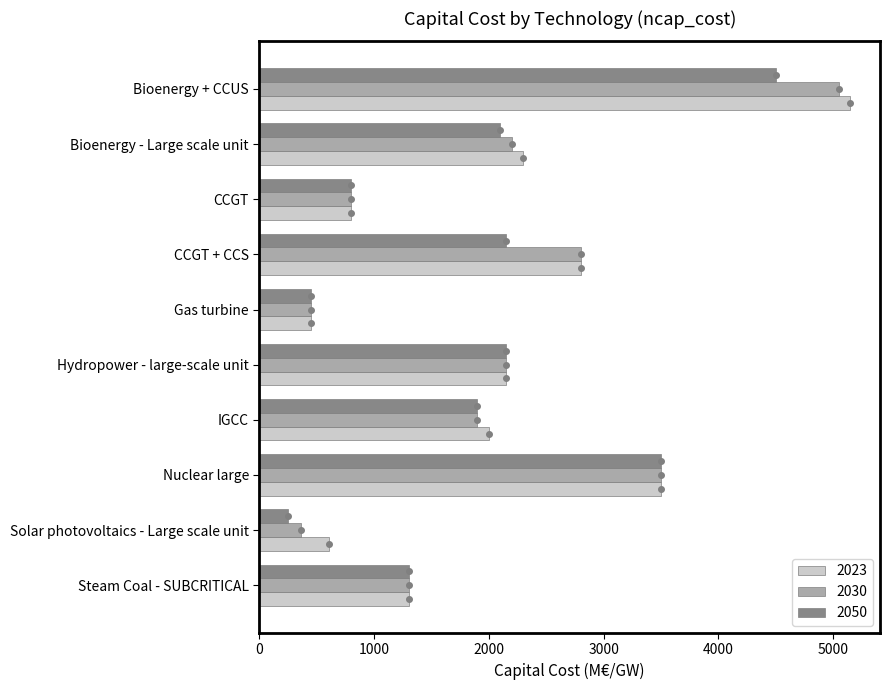

Is the value of 2023 at Solar photovoltaics - Large scale unit greater than the value of 2050 at CCGT + CCS?

No